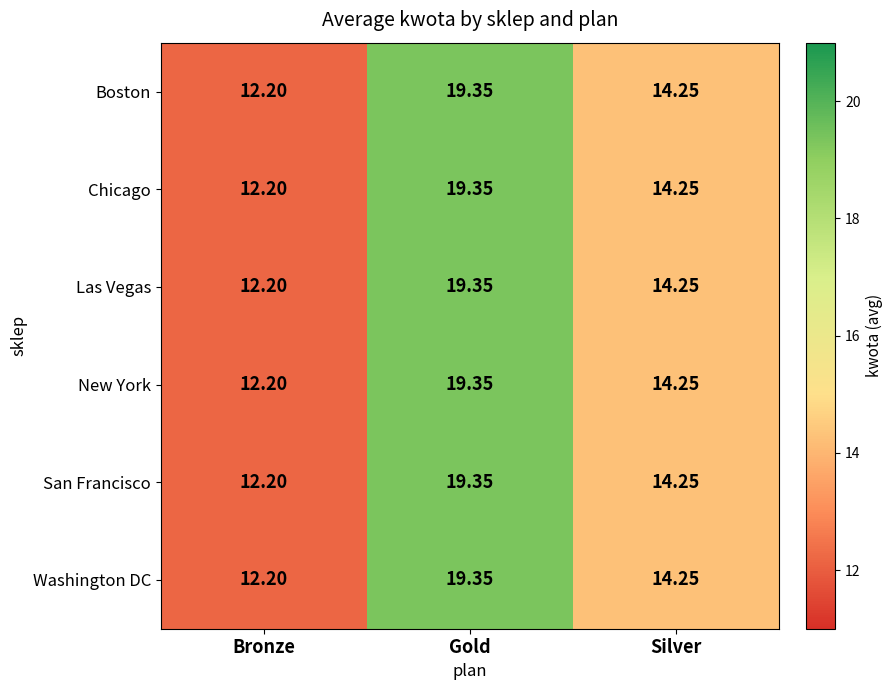

Which category has the highest value across all series?

Gold